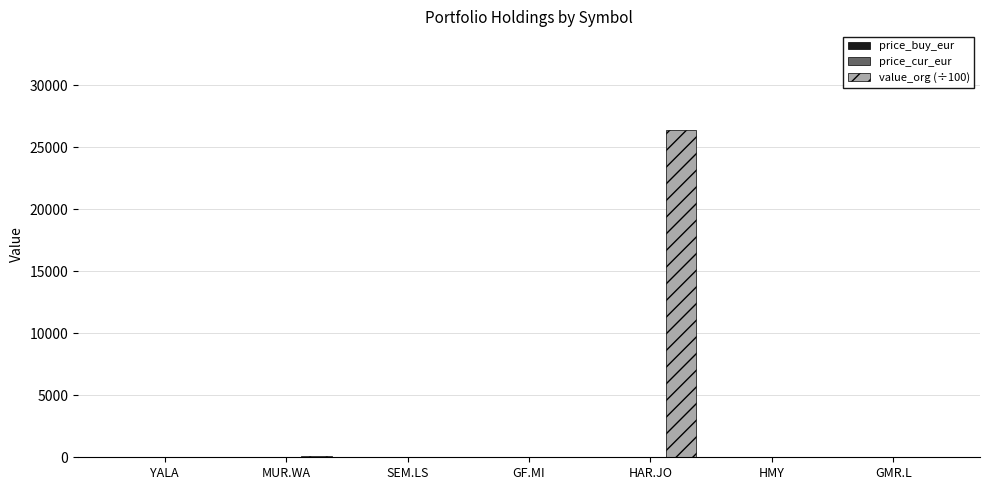

Which series has the largest total across all categories?

value_org (÷100)